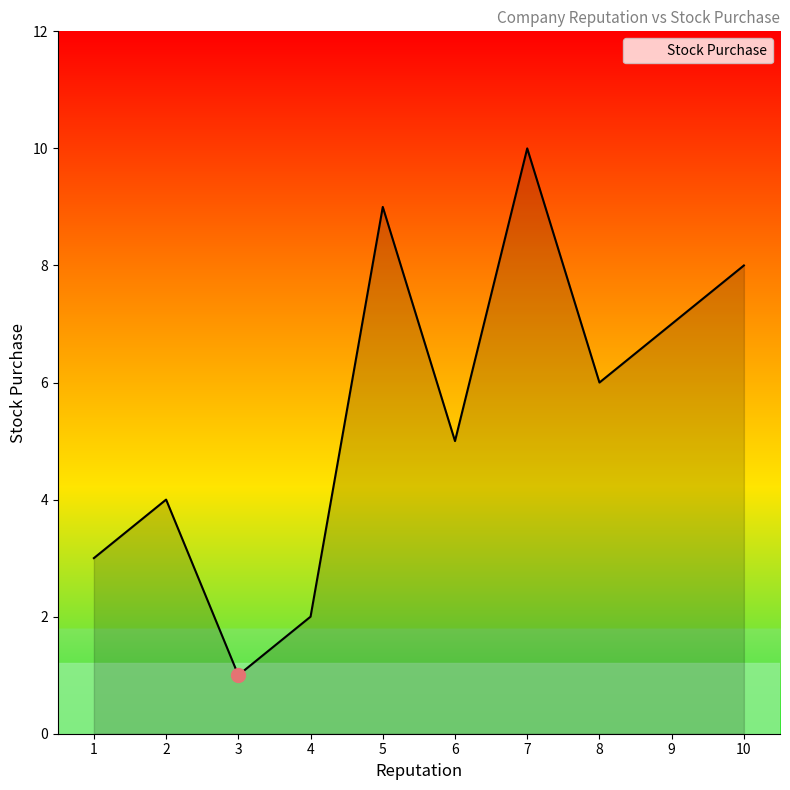

At which category does the data reach its first local peak?

2